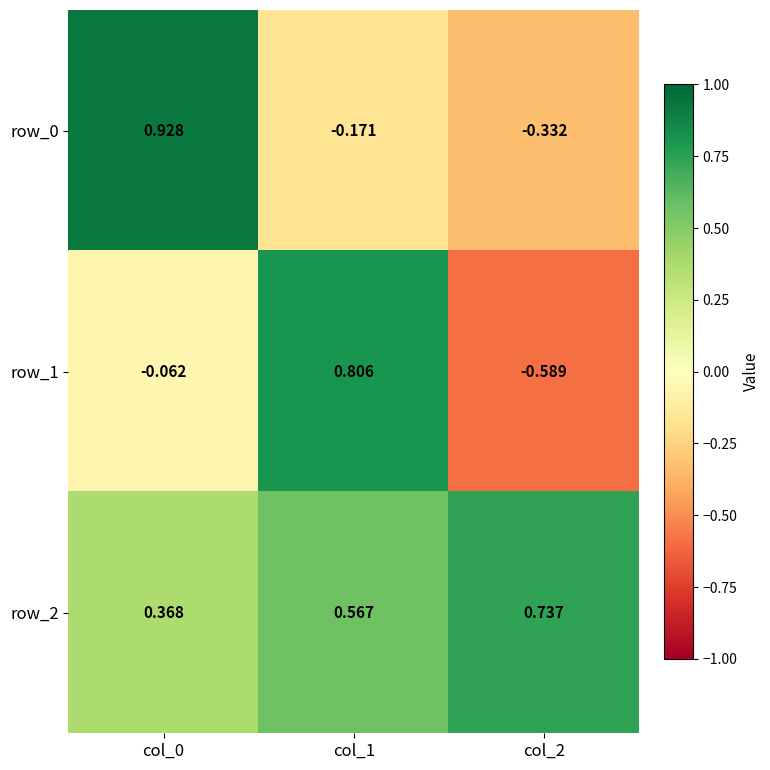

Is the value of row_1 at col_0 greater than the value of row_0 at col_0?

No